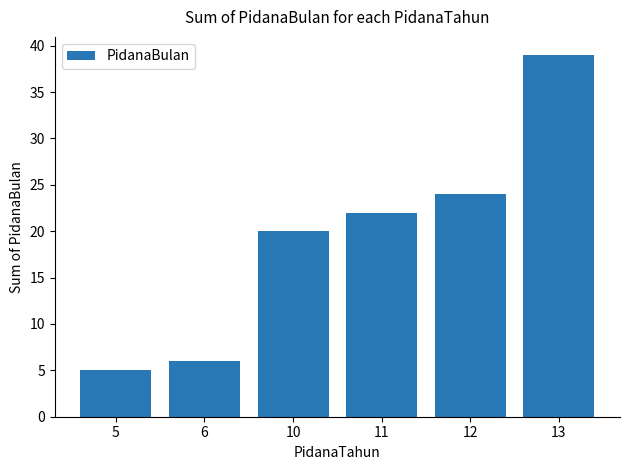

Count the number of data series in this chart.

1